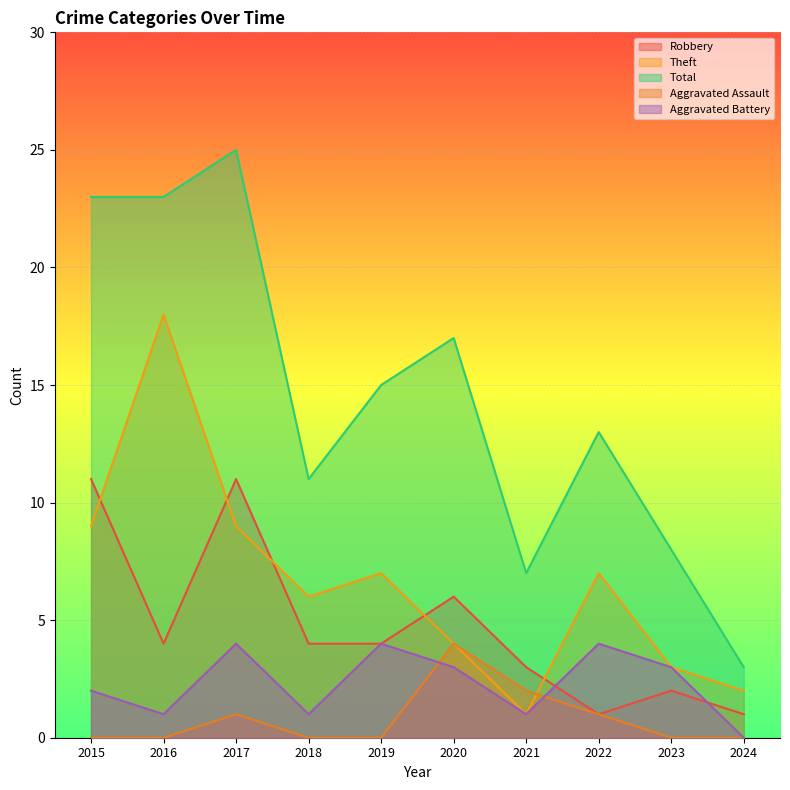

Where is the first local maximum for Theft?

2016